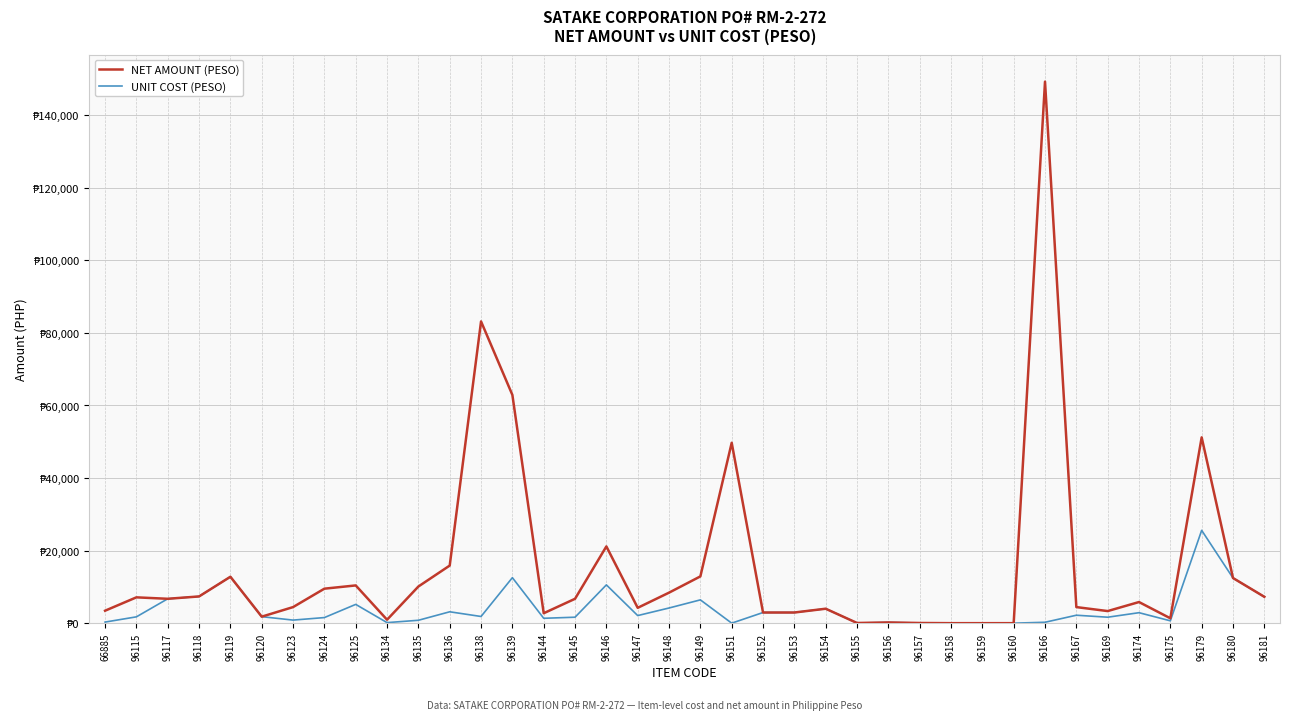

Does the chart display data point markers on the line(s)?

No